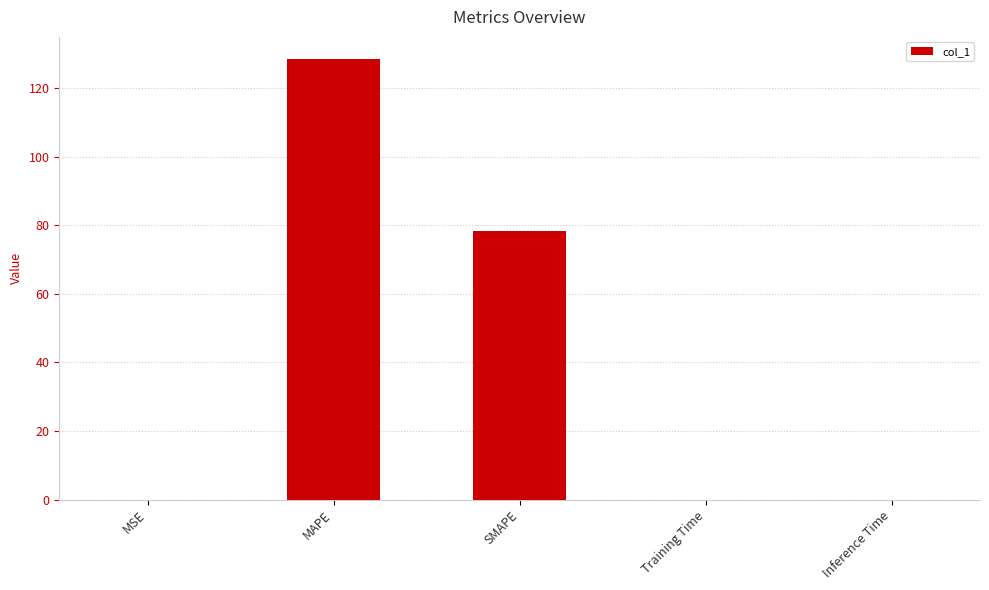

What is the sum of the values at Inference Time and SMAPE?

78.3